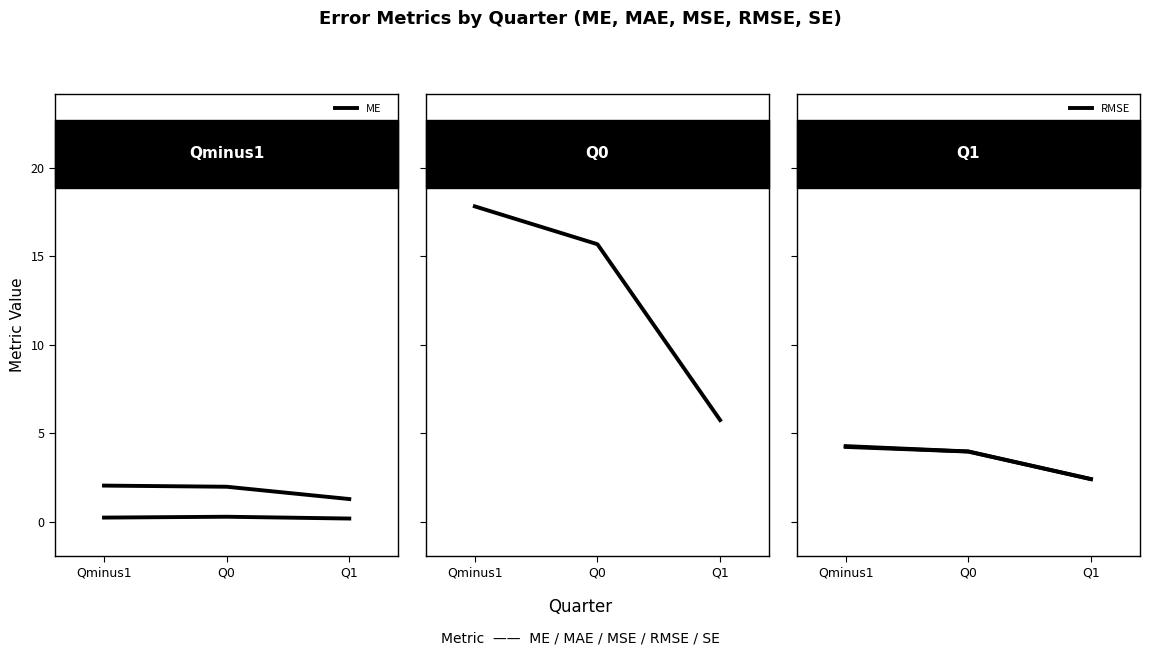

Is the value of ME at Q0 greater than the value of SE at Q1?

No